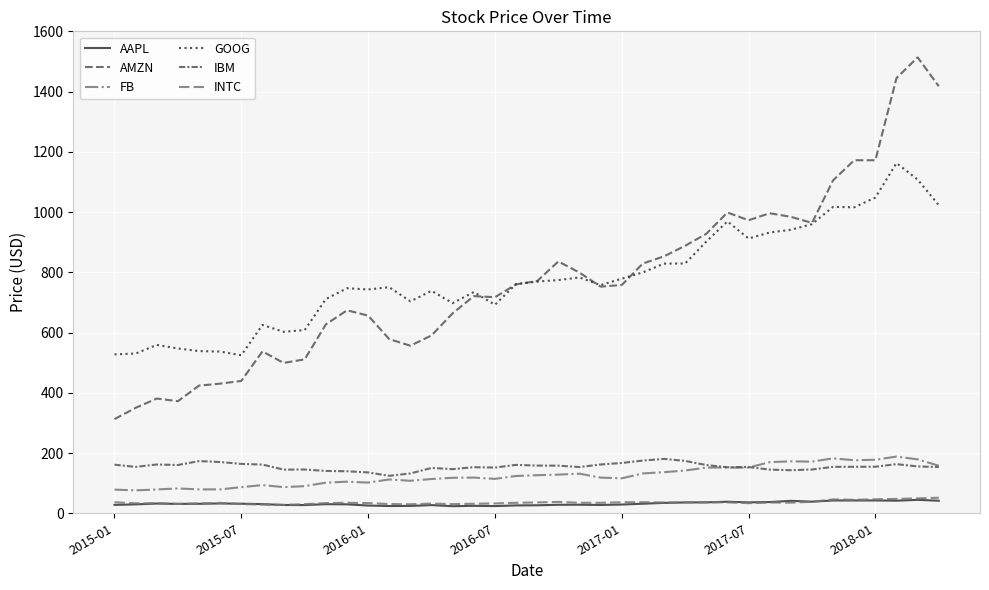

How many categories are shown in the chart?

40